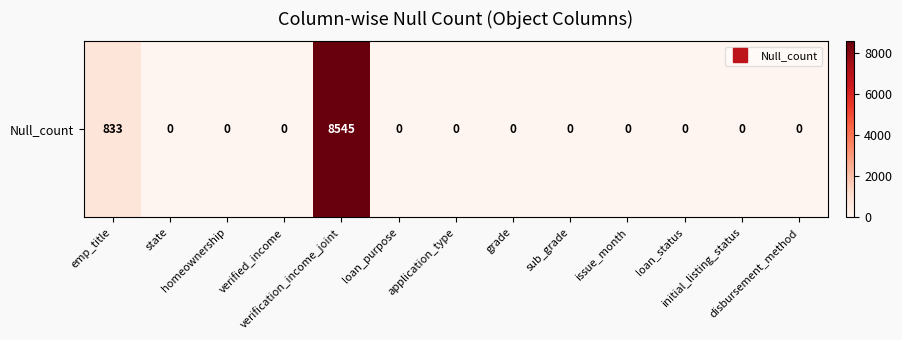

The value at verified_income is 0. True or false?

True